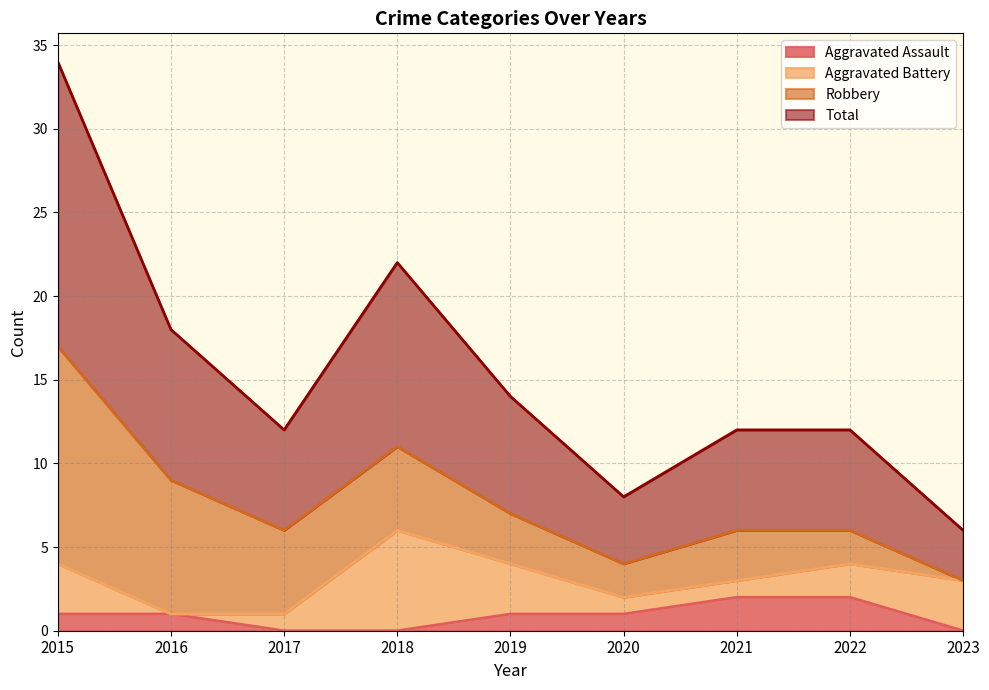

How many values in the Aggravated Assault series are below 1?

3